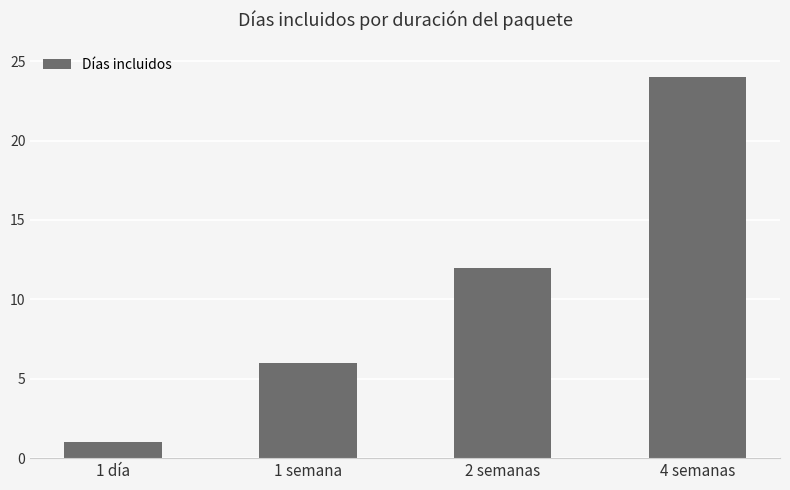

What is the difference between the maximum and minimum values?

23